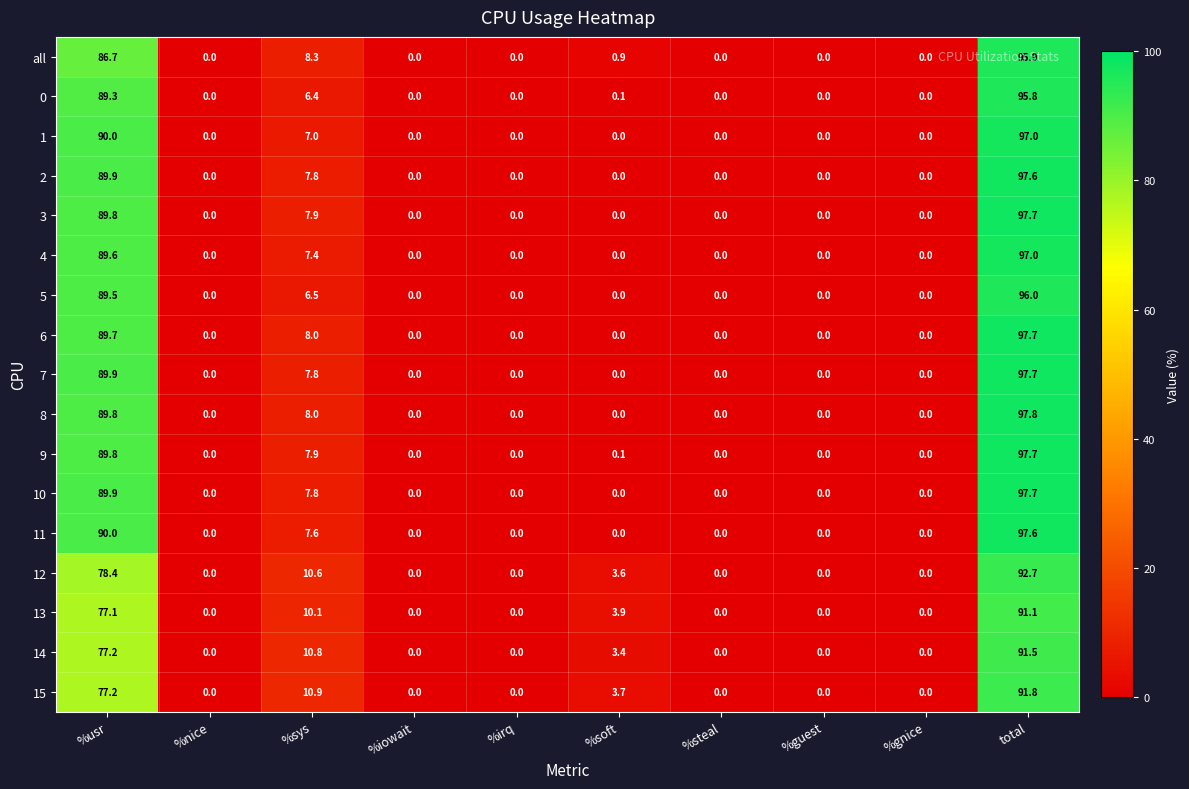

The value of 13 at %soft is 3.9. True or false?

True